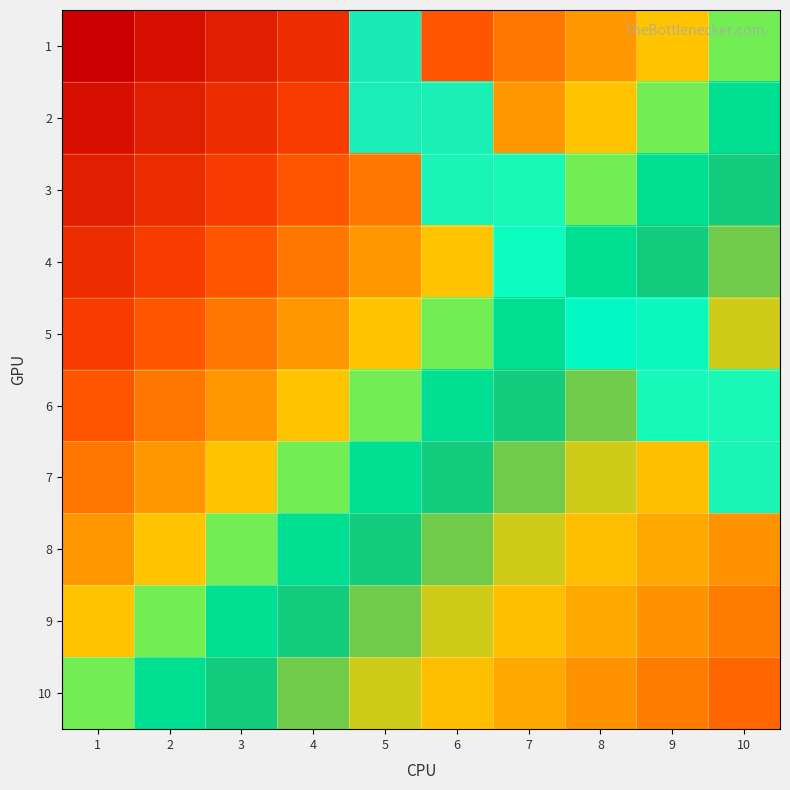

How many 2 values are between 0 and 1?

10